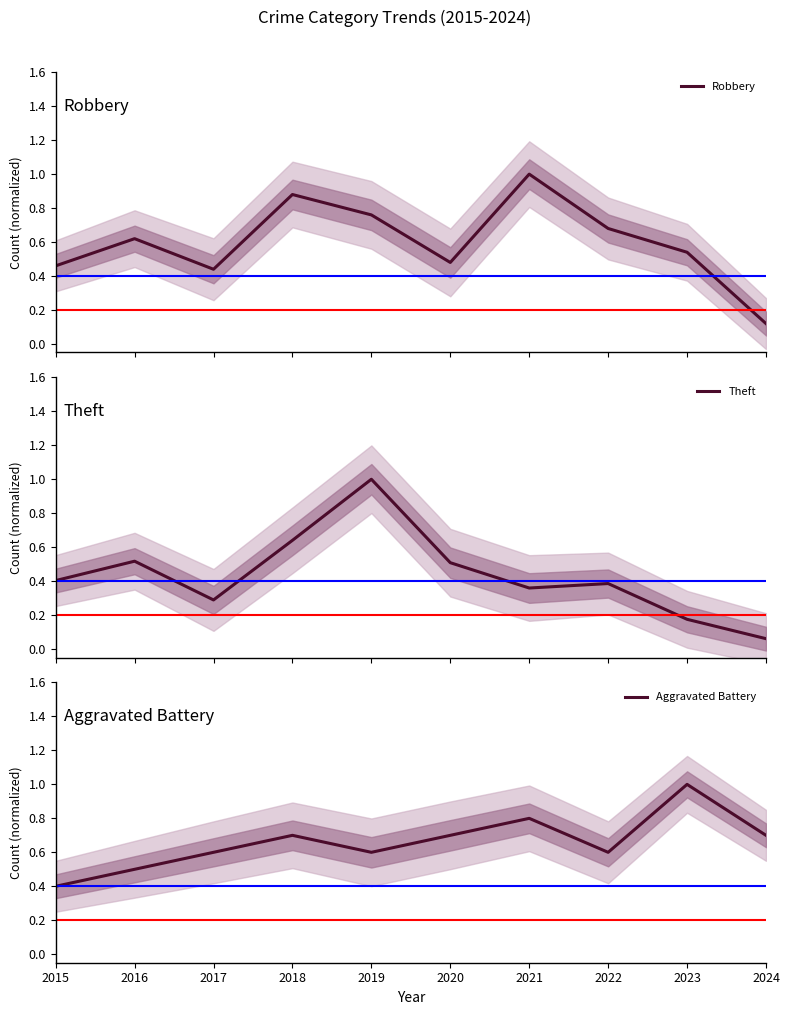

What is the approximate value of Aggravated Battery at 2017?

0.6